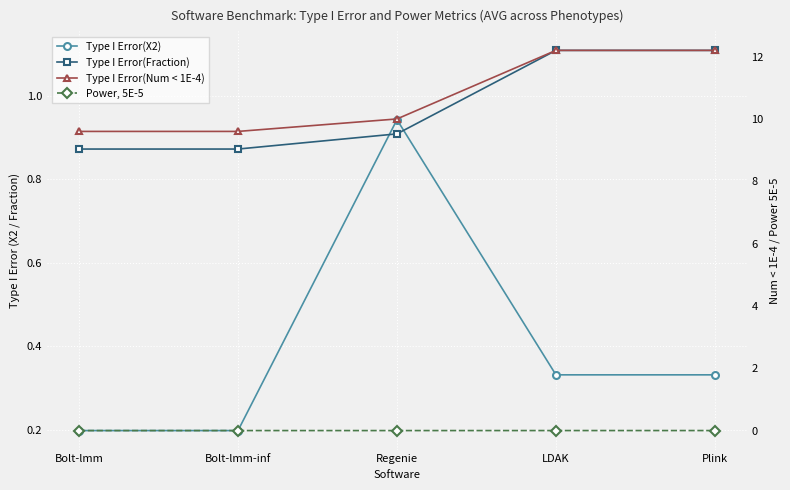

Between Plink and LDAK, which is larger?

Plink